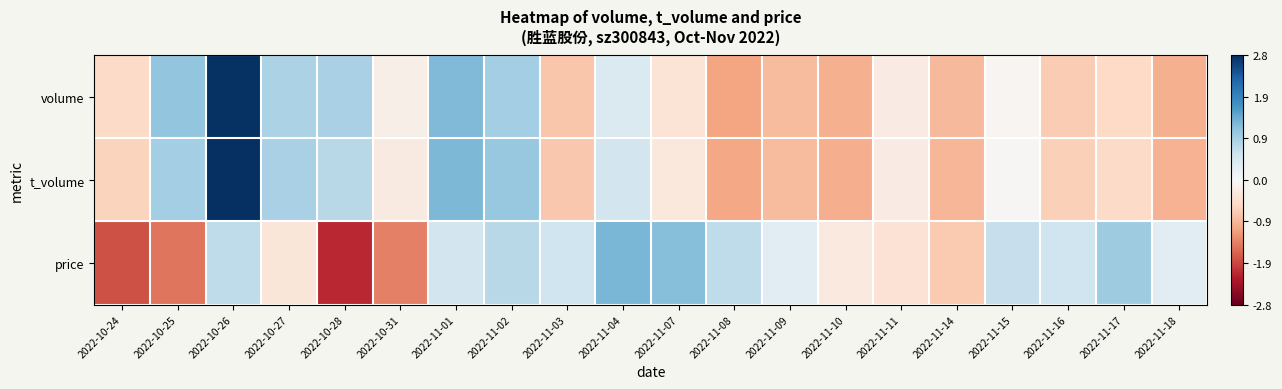

Reading right to left, list all the values displayed in this chart.

volume: 2022-11-18=-1.0	2022-11-17=-0.6	2022-11-16=-0.7	2022-11-15=-0.0	2022-11-14=-0.9	2022-11-11=-0.2	2022-11-10=-1.0	2022-11-09=-0.9	2022-11-08=-1.1	2022-11-07=-0.4	2022-11-04=0.4	2022-11-03=-0.8	2022-11-02=1.0	2022-11-01=1.2	2022-10-31=-0.2	2022-10-28=0.9	2022-10-27=0.9	2022-10-26=2.8	2022-10-25=1.1	2022-10-24=-0.5
t_volume: 2022-11-18=-1.0	2022-11-17=-0.5	2022-11-16=-0.7	2022-11-15=-0.0	2022-11-14=-0.9	2022-11-11=-0.2	2022-11-10=-1.0	2022-11-09=-0.9	2022-11-08=-1.1	2022-11-07=-0.3	2022-11-04=0.5	2022-11-03=-0.8	2022-11-02=1.1	2022-11-01=1.3	2022-10-31=-0.3	2022-10-28=0.8	2022-10-27=0.9	2022-10-26=2.8	2022-10-25=1.0	2022-10-24=-0.6
price: 2022-11-18=0.3	2022-11-17=1.0	2022-11-16=0.6	2022-11-15=0.6	2022-11-14=-0.7	2022-11-11=-0.4	2022-11-10=-0.3	2022-11-09=0.3	2022-11-08=0.7	2022-11-07=1.2	2022-11-04=1.3	2022-11-03=0.6	2022-11-02=0.8	2022-11-01=0.5	2022-10-31=-1.4	2022-10-28=-2.1	2022-10-27=-0.3	2022-10-26=0.7	2022-10-25=-1.5	2022-10-24=-1.8